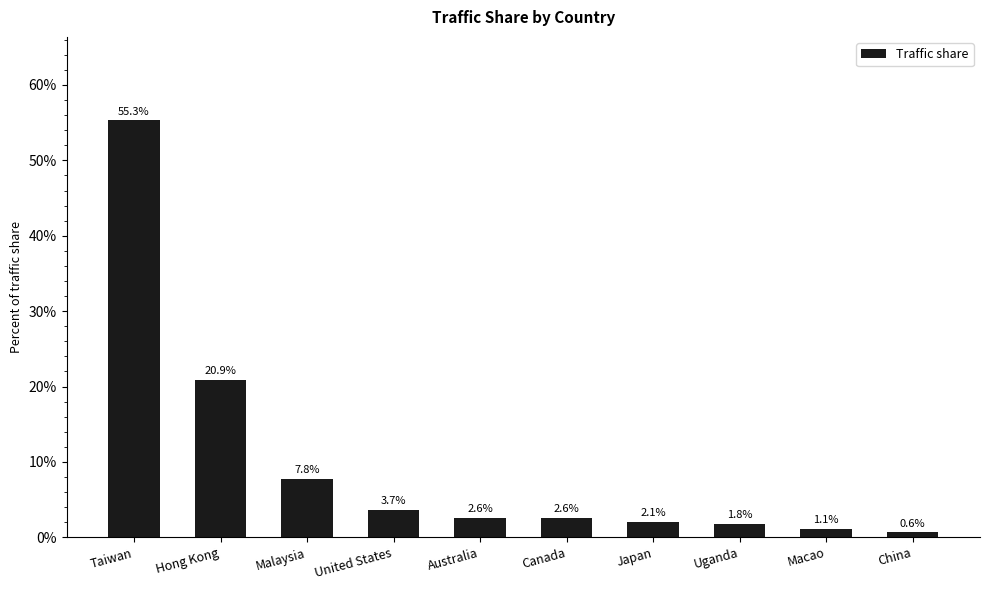

Reading left to right, transcribe all the data shown in this chart.

Taiwan=0.6	Hong Kong=0.2	Malaysia=0.1	United States=0.0	Australia=0.0	Canada=0.0	Japan=0.0	Uganda=0.0	Macao=0.0	China=0.0